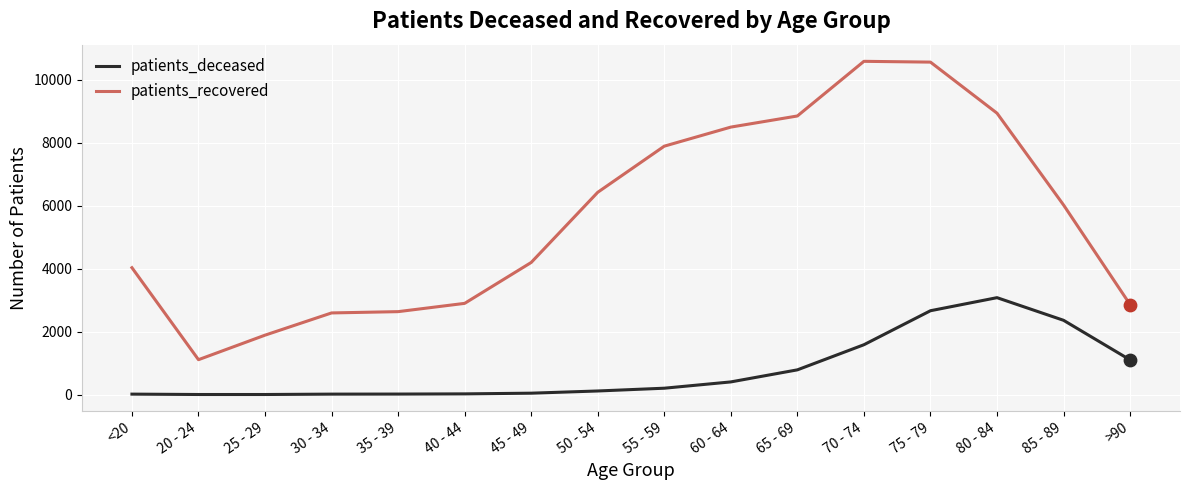

Which series has the largest range (max minus min)?

patients_recovered